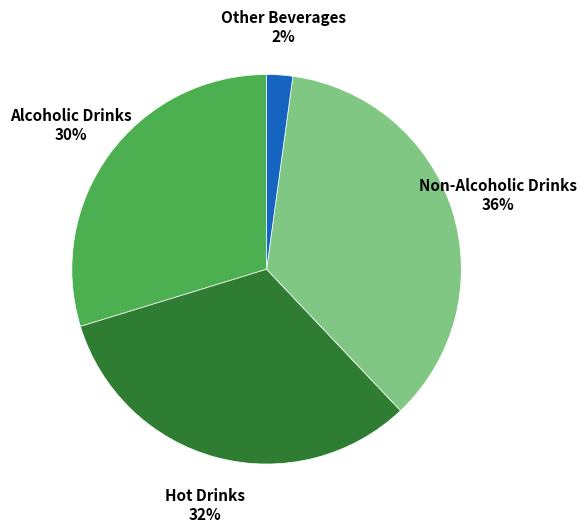

True or false: Hot Drinks accounts for 44% of the total.

False